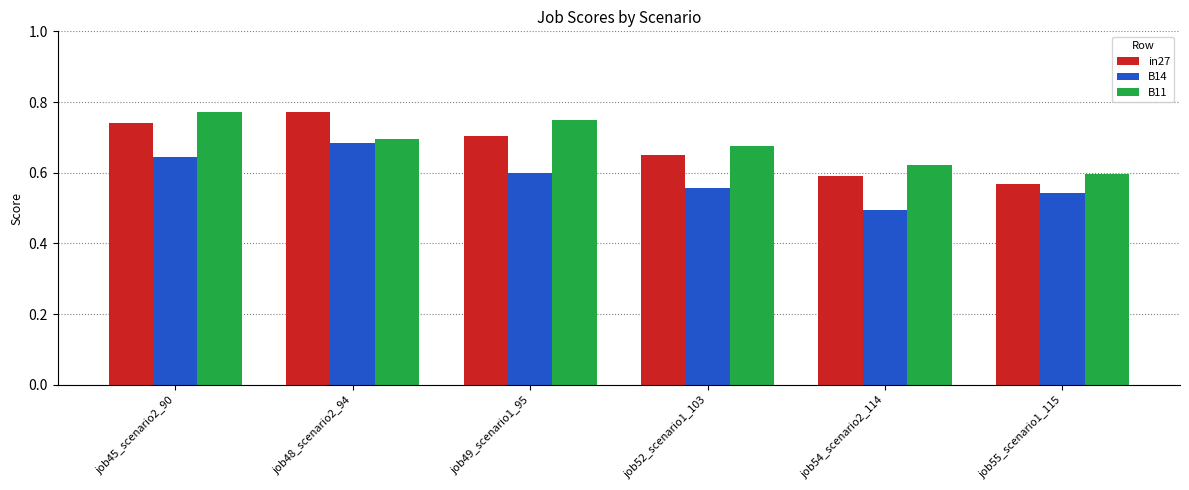

What is the difference between the maximum and minimum values in the B11 series?

0.2